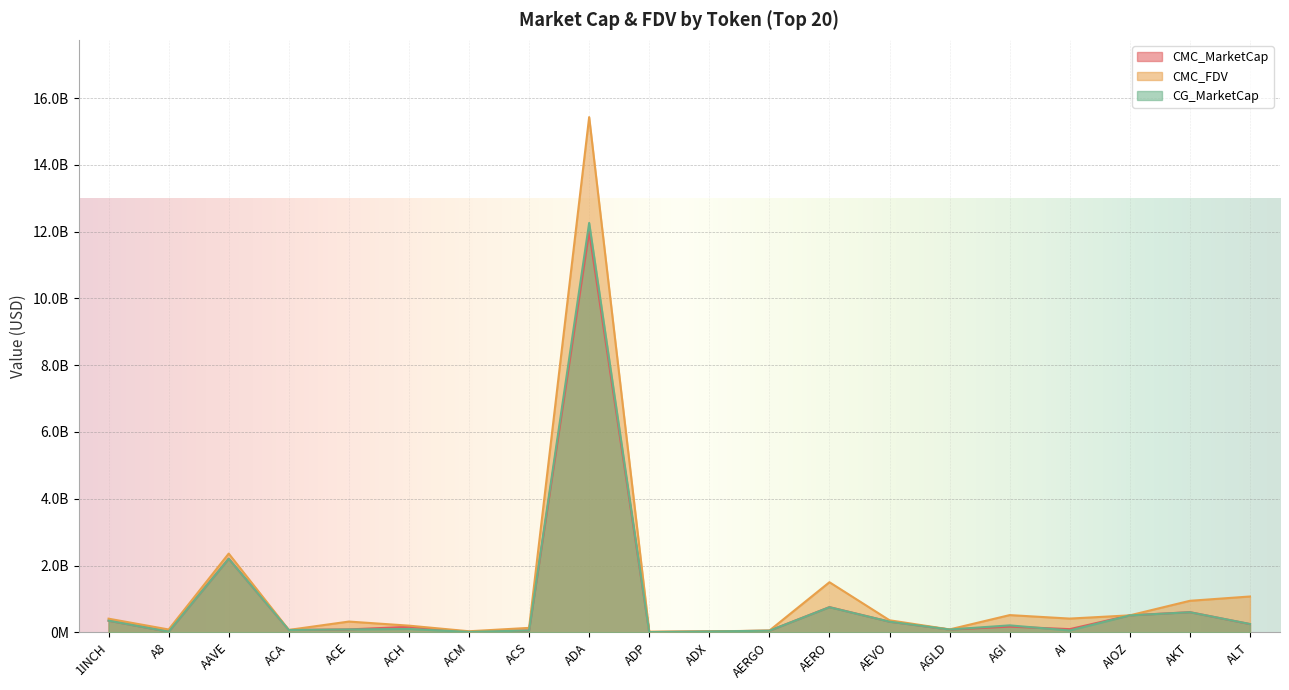

True or false: CMC_FDV and CMC_MarketCap intersect in this chart.

False